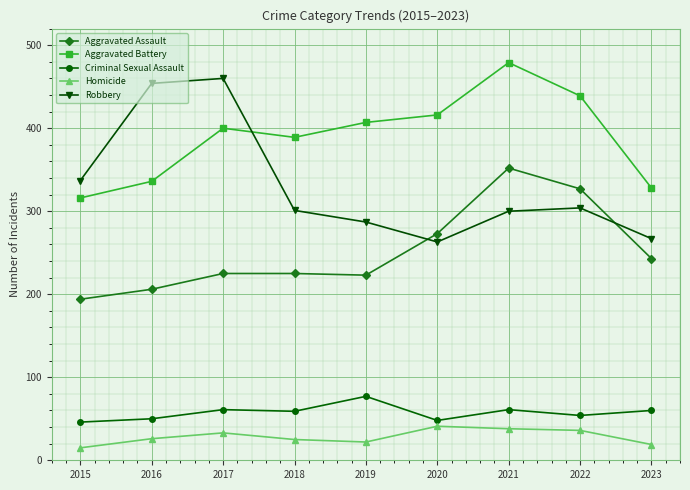

At which label does Aggravated Assault reach its minimum?

2015